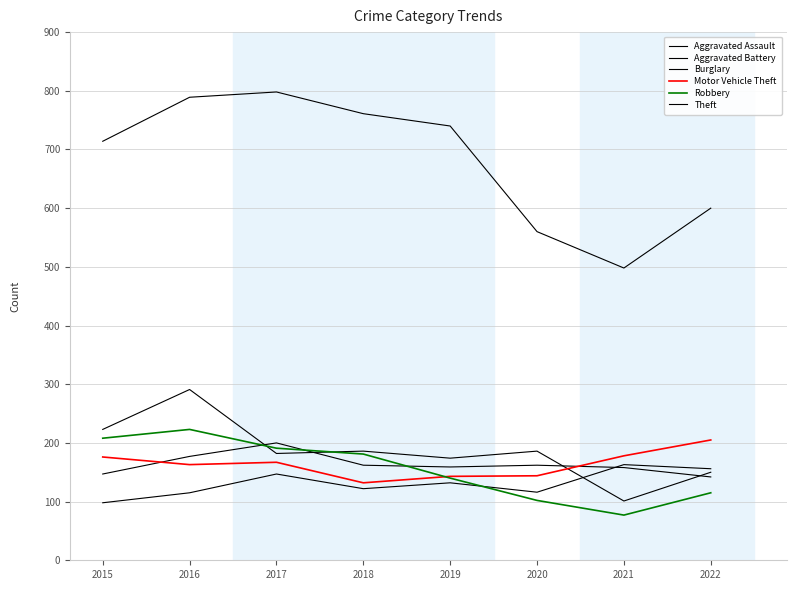

How many lines are shown in the chart?

6